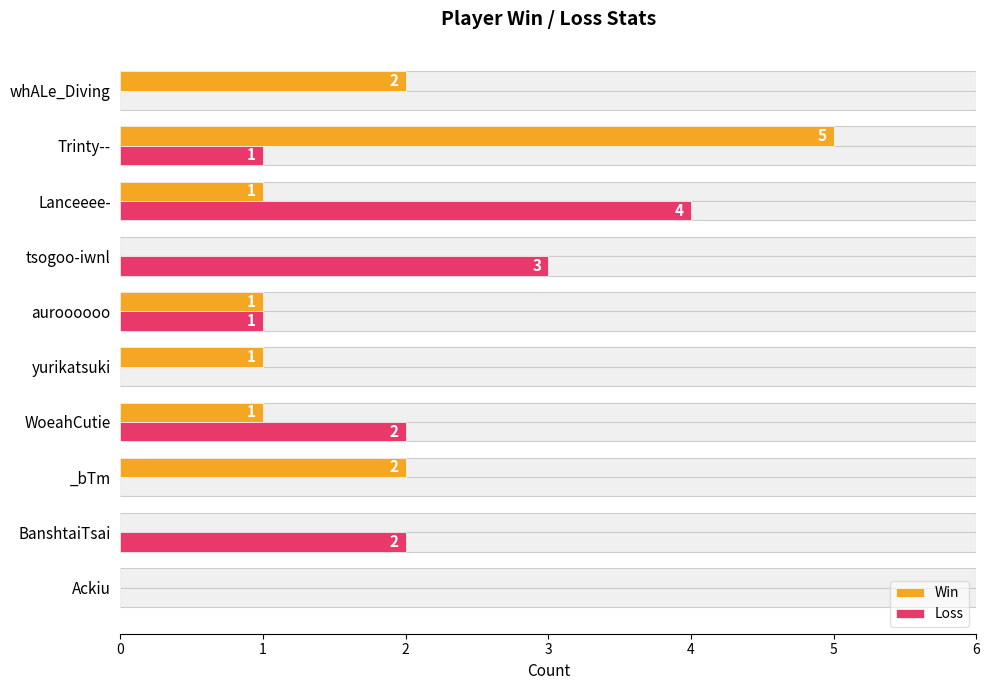

How many series are shown in this chart?

2